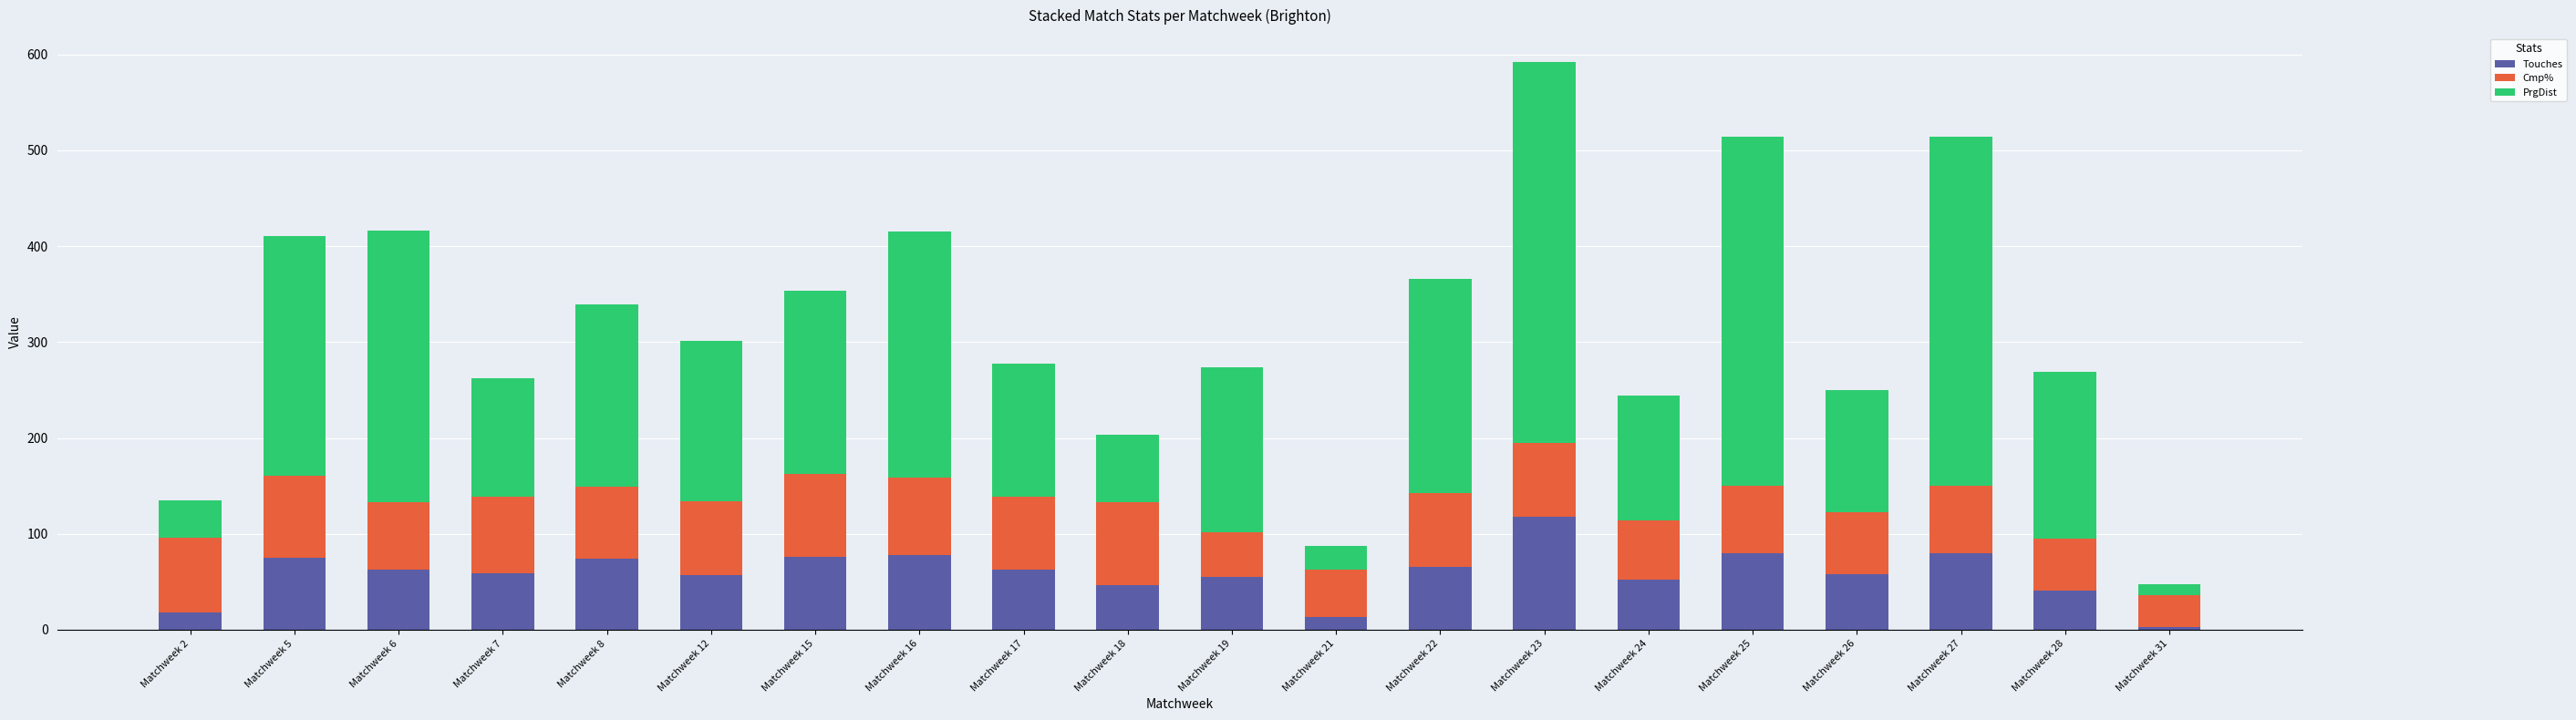

Does the chart contain any negative values?

No